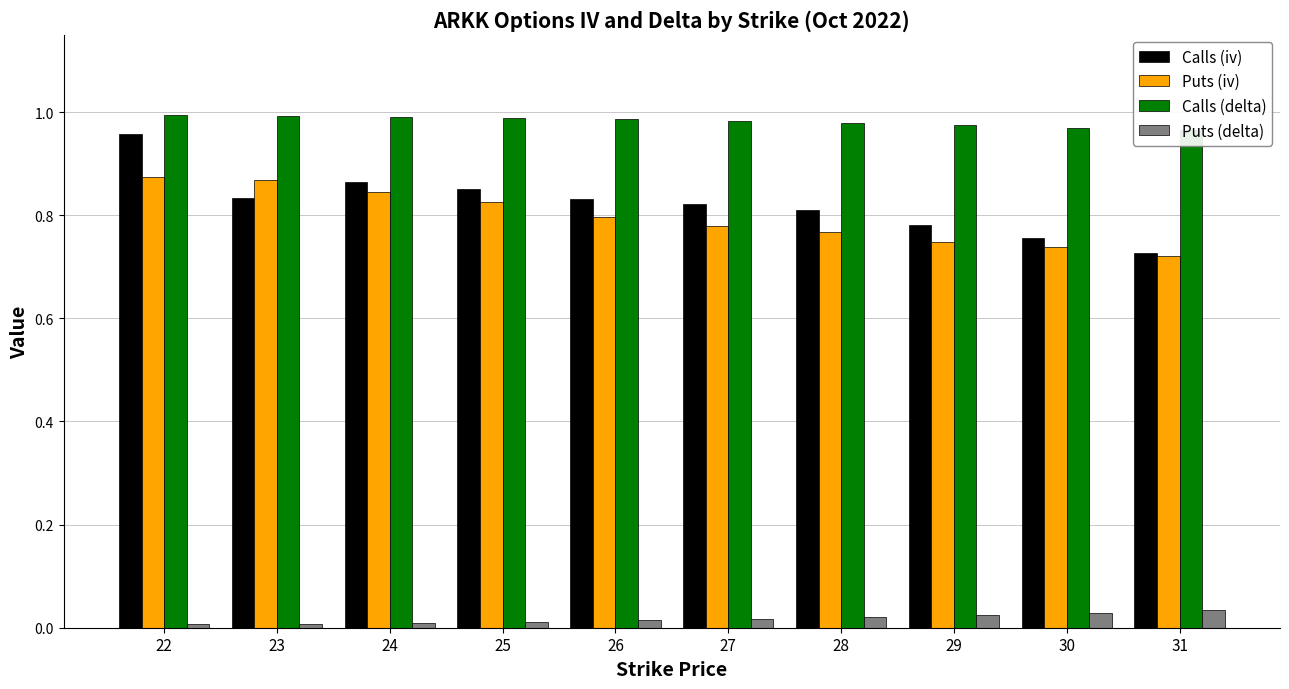

Reading left to right, transcribe all the data shown in this chart.

Calls (iv): 1.0	0.8	0.9	0.9	0.8	0.8	0.8	0.8	0.8	0.7
Puts (iv): 0.9	0.9	0.8	0.8	0.8	0.8	0.8	0.7	0.7	0.7
Calls (delta): 1.0	1.0	1.0	1.0	1.0	1.0	1.0	1.0	1.0	1.0
Puts (delta): 0.0	0.0	0.0	0.0	0.0	0.0	0.0	0.0	0.0	0.0